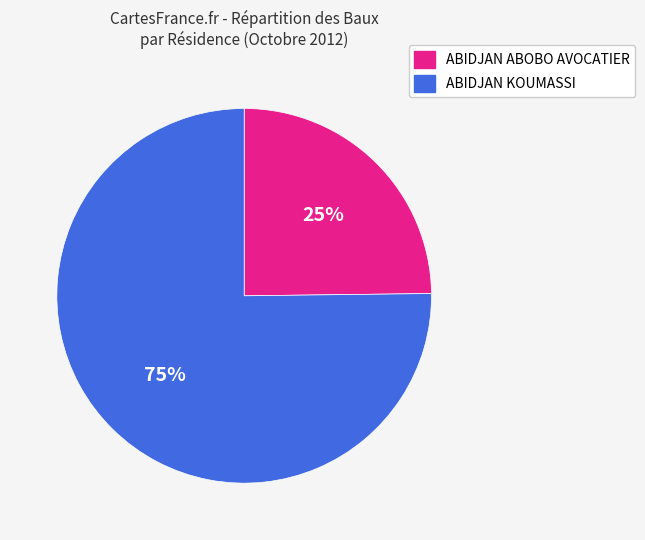

How many segments does this pie chart have?

2